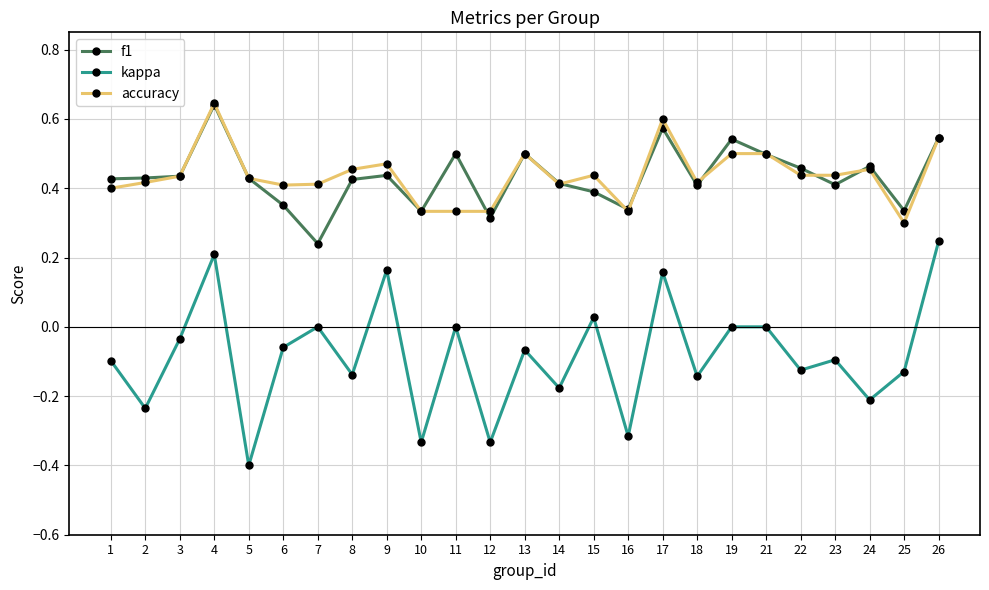

Which series has the widest spread of values?

kappa